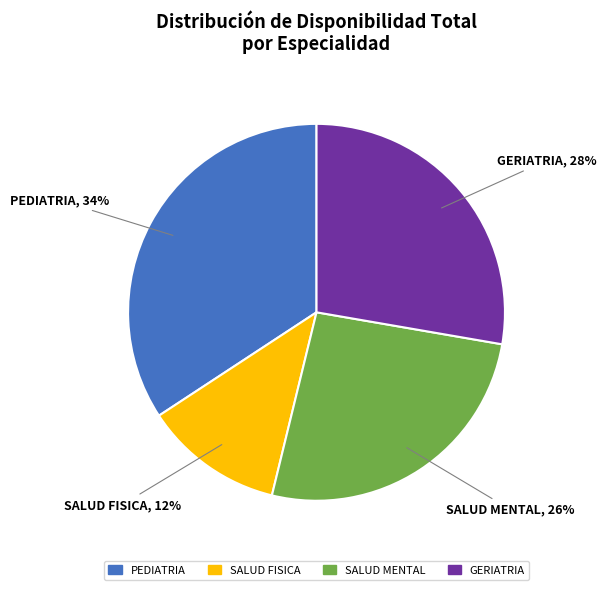

To the nearest percent, what is the average slice percentage?

25%